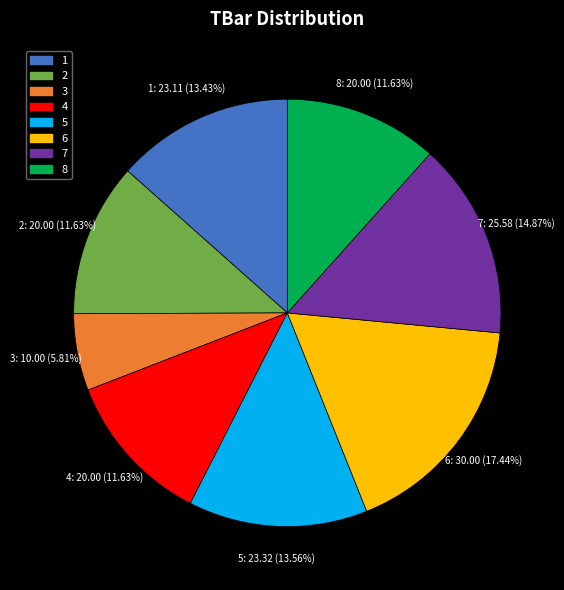

To the nearest percent, what is the combined percentage of 5 and 1?

27%